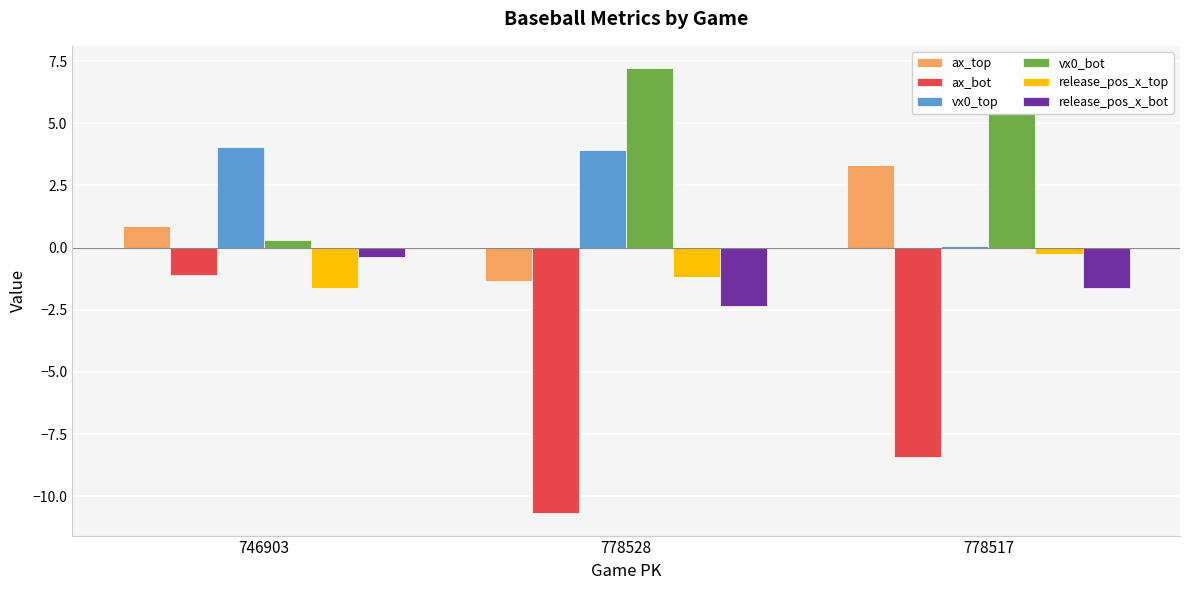

What is the spread (max minus min) of values at 778517?

13.8